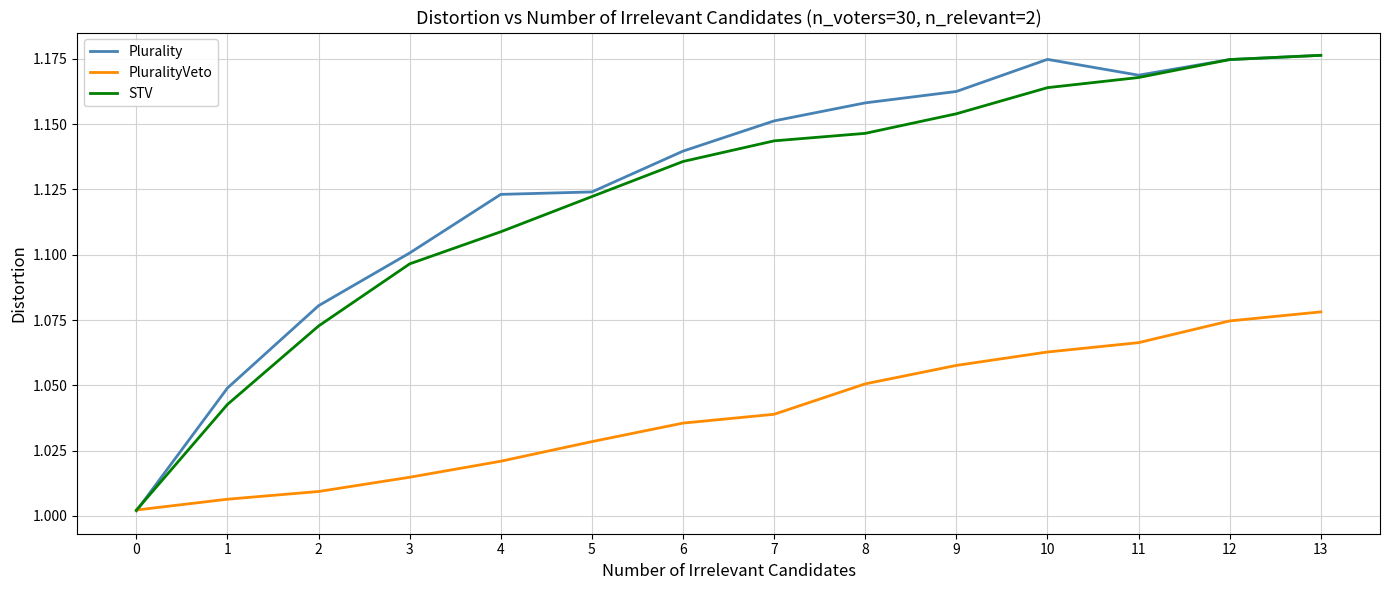

The value of PluralityVeto at 12 is 1.1. True or false?

True